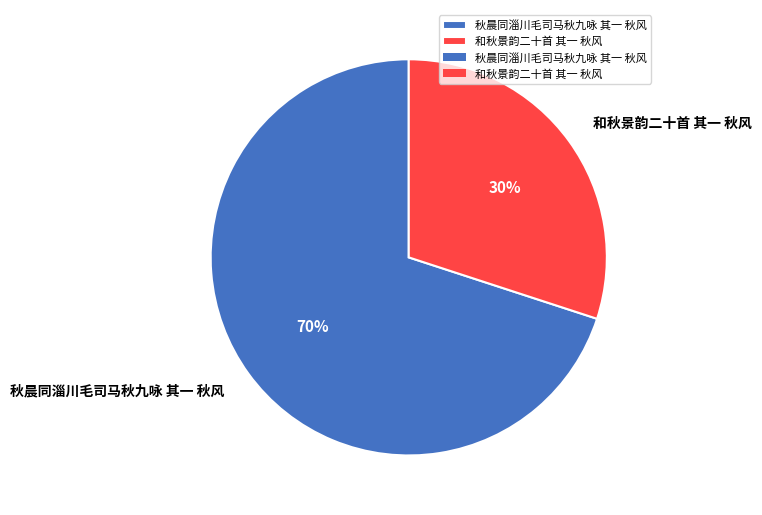

What is the ratio of the value at 秋晨同淄川毛司马秋九咏 其一 秋风 to the value at 和秋景韵二十首 其一 秋风?

2.3